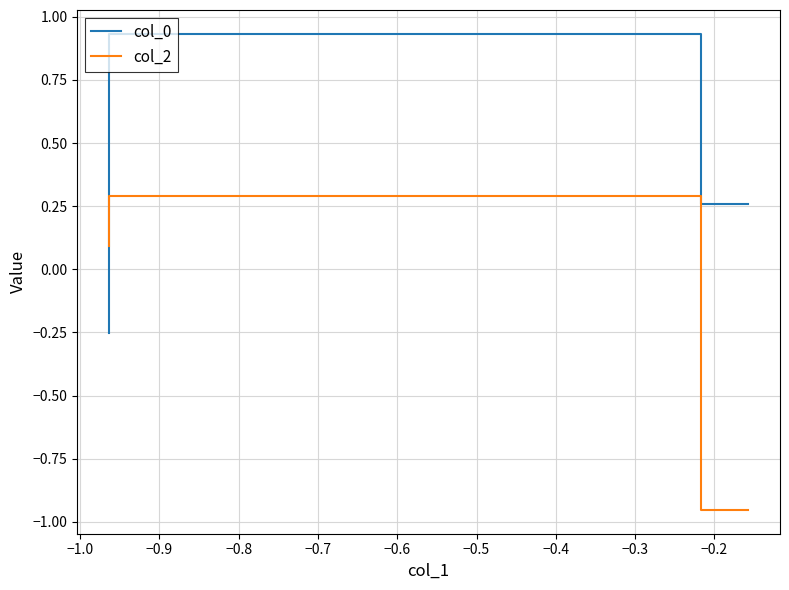

Rank the series by their average value, from lowest to highest.

col_2, col_0